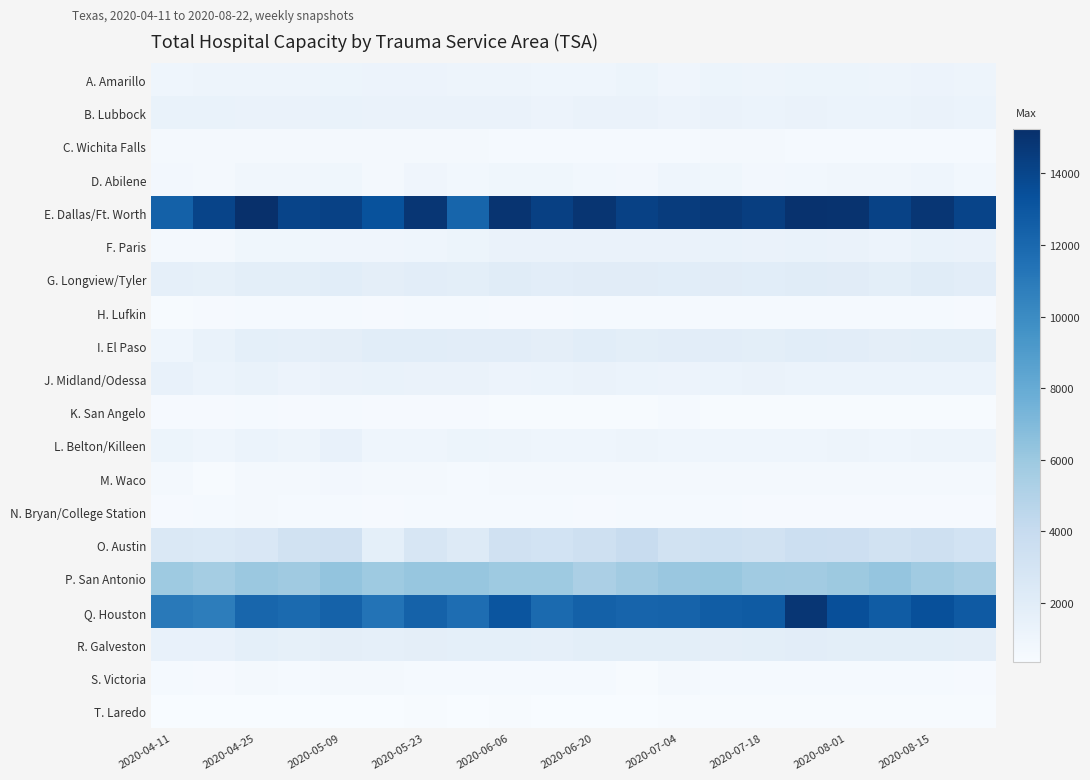

Which series has the widest spread of values?

Q. Houston